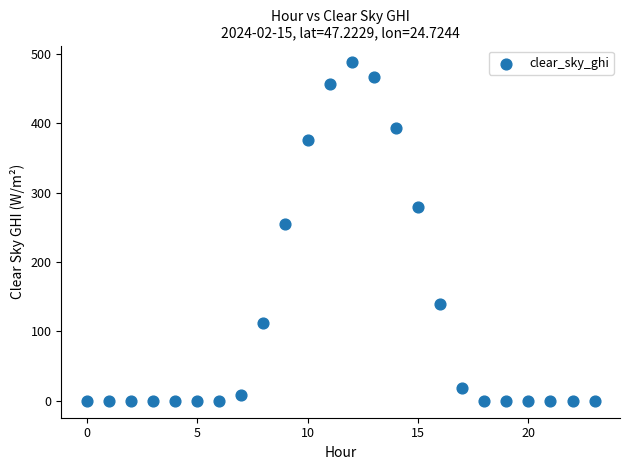

What Y value in the scatter plot is closest to 243?

254.4